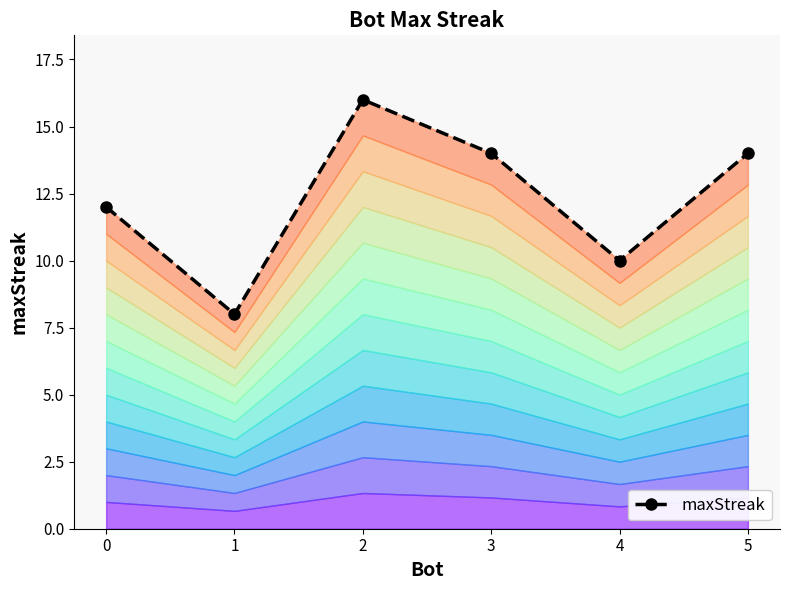

What is the value of the 6th point from the left?

14